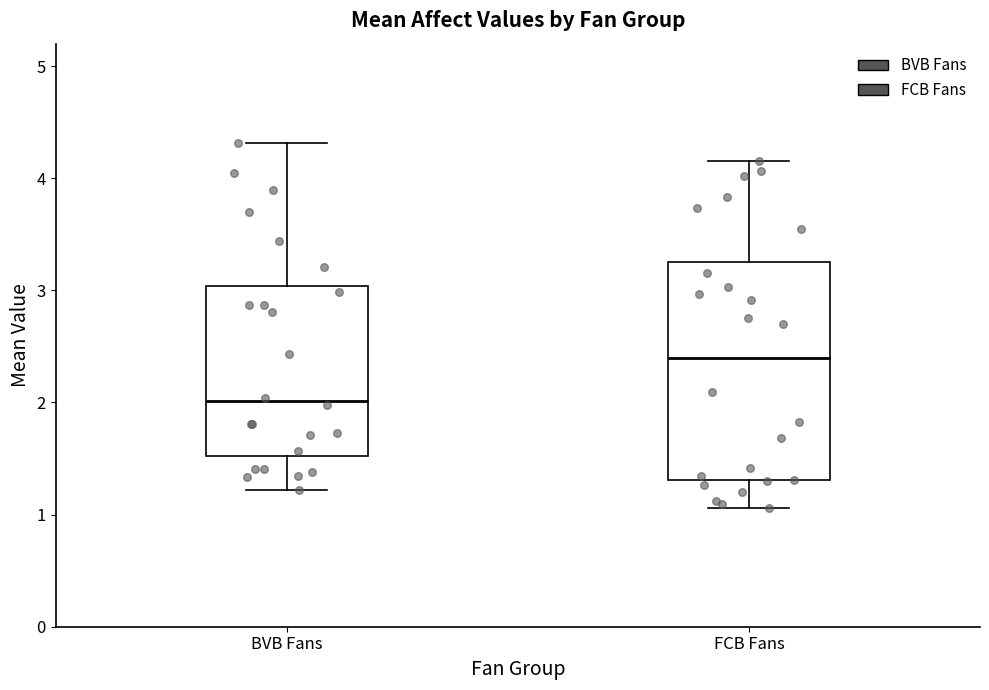

Which box has the lowest median line?

BVB Fans